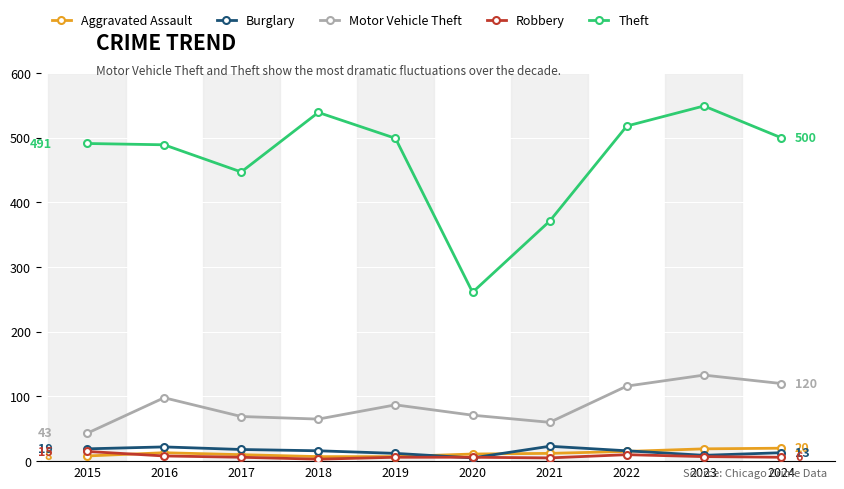

True or false: Motor Vehicle Theft has a value of 133 at 2019.

False